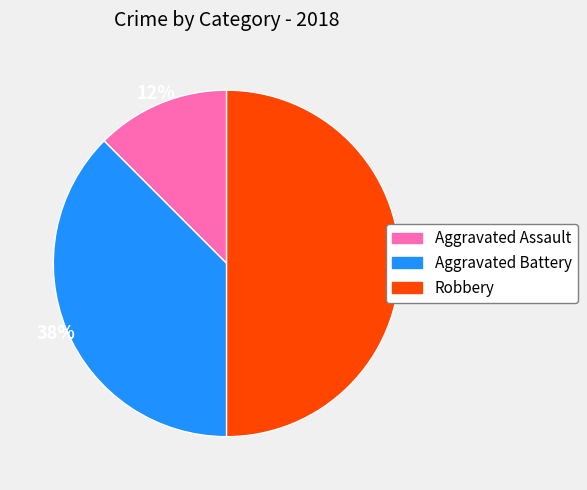

Which category has the smallest portion of the pie?

Aggravated Assault